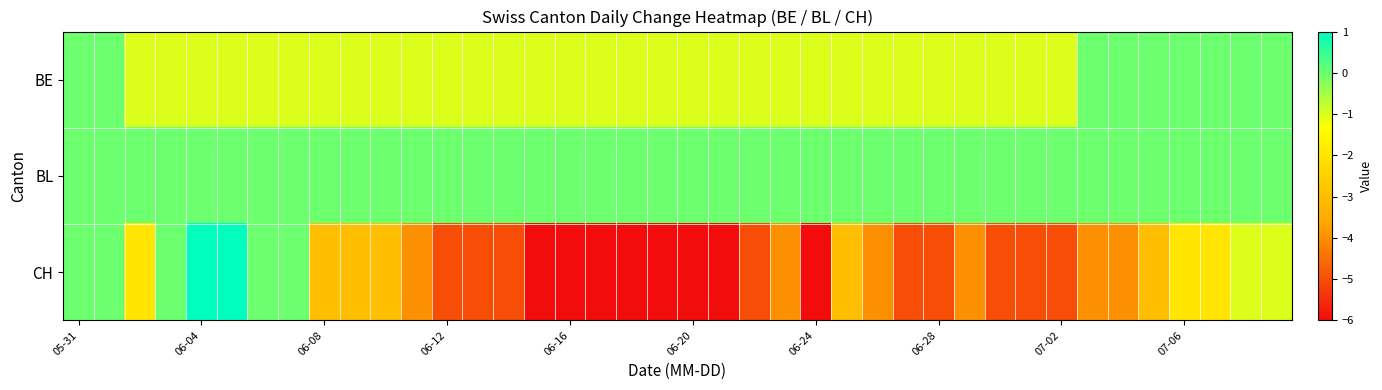

Reading left to right, list all the values displayed in this chart.

BE: 0	0	-1	-1	-1	-1	-1	-1	-1	-1	-1	-1	-1	-1	-1	-1	-1	-1	-1	-1	-1	-1	-1	-1	-1	-1	-1	-1	-1	-1	-1	-1	-1	0	0	0	0	0	0	0
BL: 0	0	0	0	0	0	0	0	0	0	0	0	0	0	0	0	0	0	0	0	0	0	0	0	0	0	0	0	0	0	0	0	0	0	0	0	0	0	0	0
CH: 0	0	-2	0	1	1	0	0	-3	-3	-3	-4	-5	-5	-5	-6	-6	-6	-6	-6	-6	-6	-5	-4	-6	-3	-4	-5	-5	-4	-5	-5	-5	-4	-4	-3	-2	-2	-1	-1